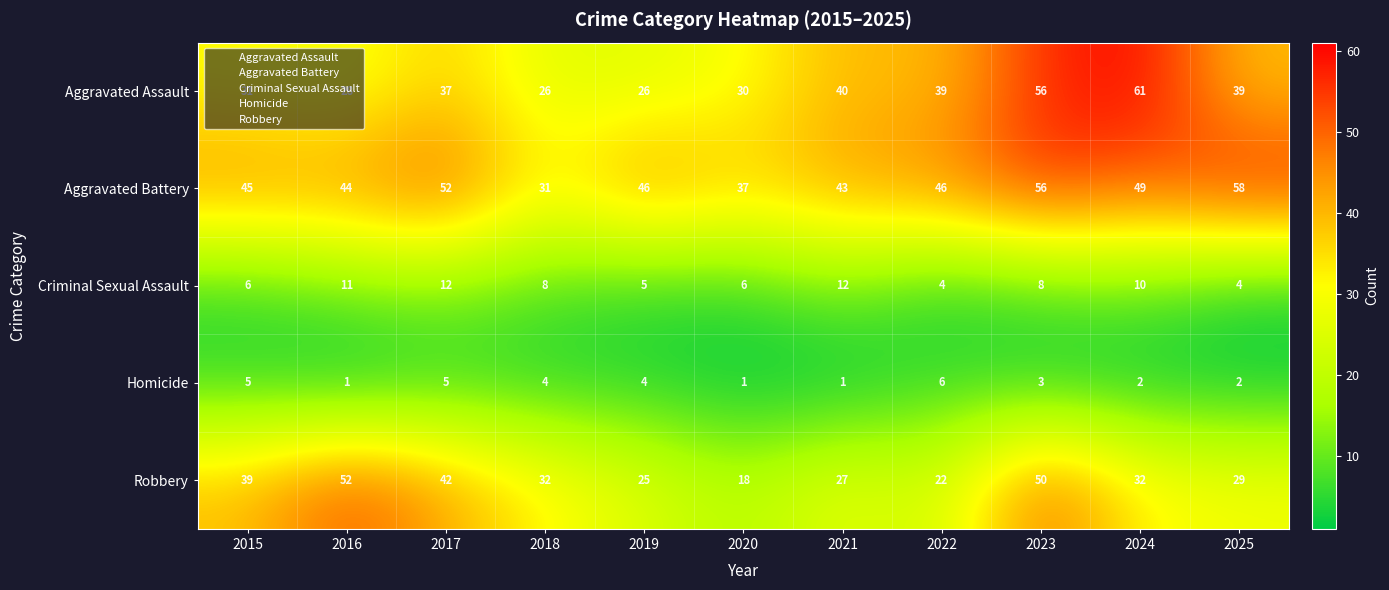

True or false: Robbery has a value of 27 at 2021.

True